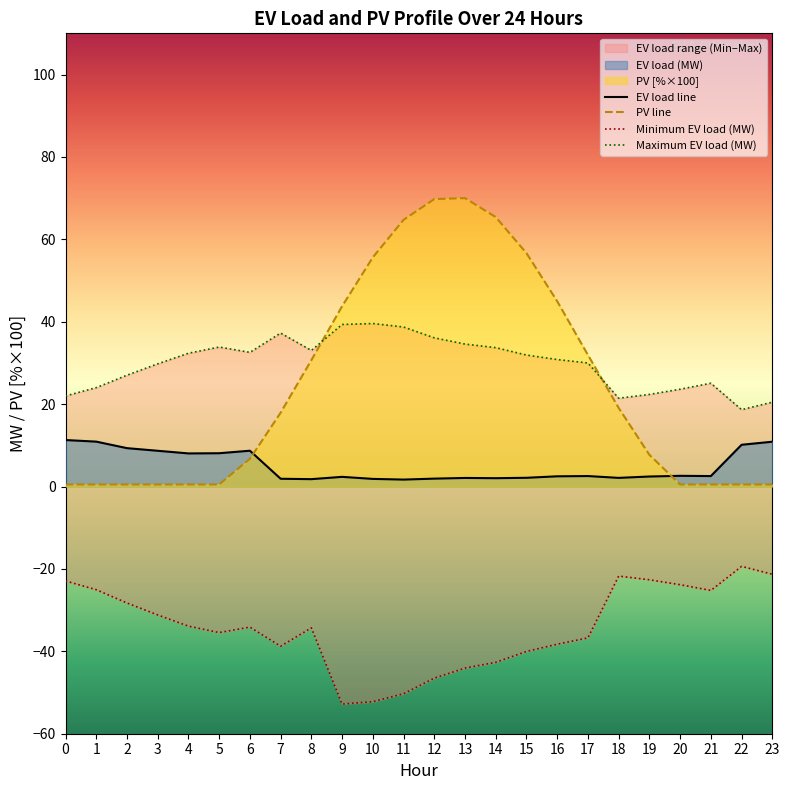

True or false: Maximum EV load (MW) and EV load (MW) intersect in this chart.

False